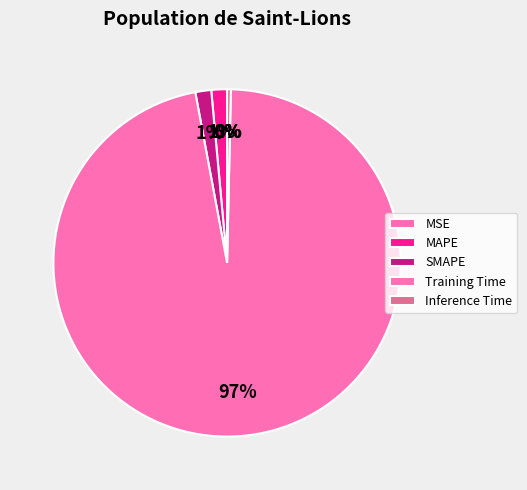

The Inference Time slice represents 0% of the pie. True or false?

True